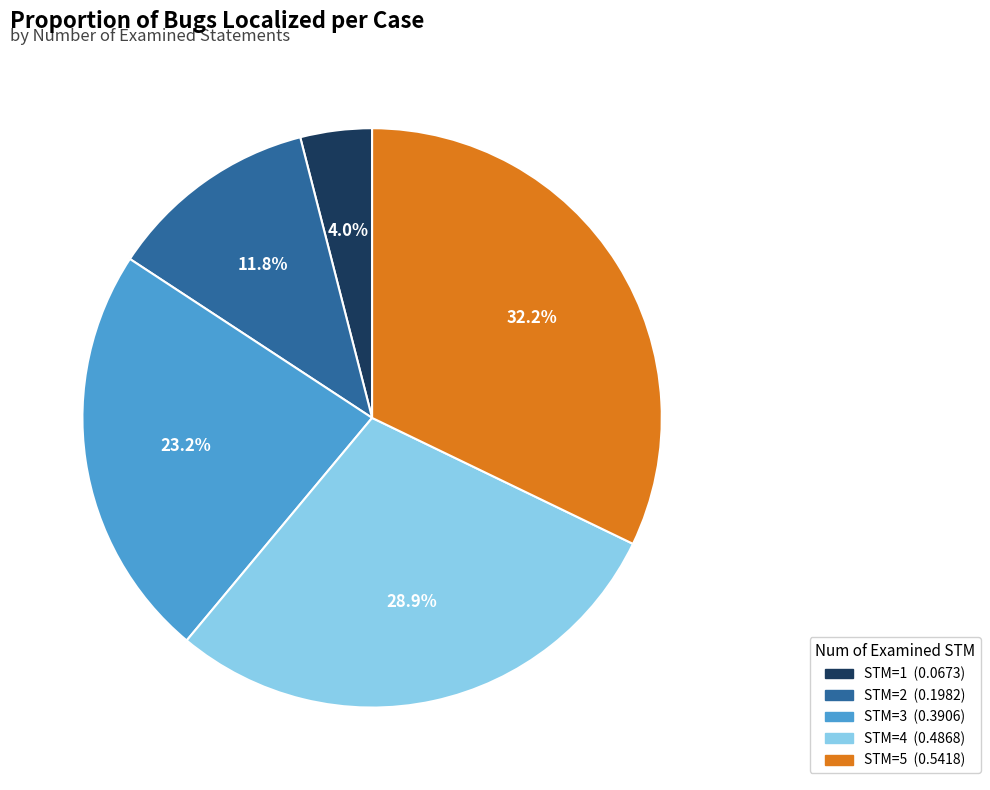

Does any single category account for the majority?

No